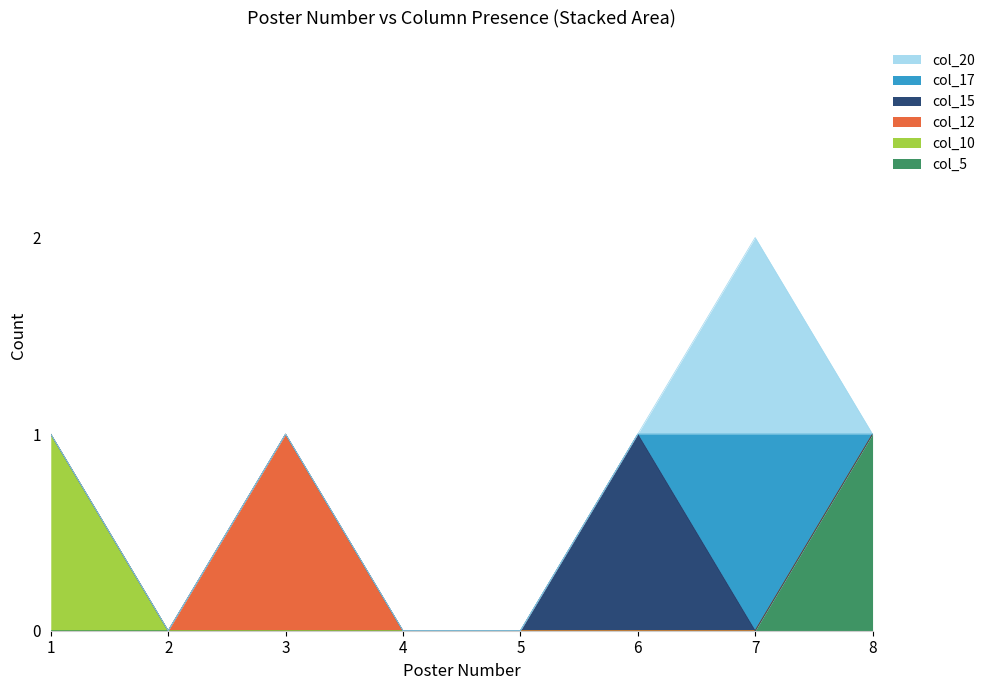

How many interior local peaks does the col_12 series have?

1